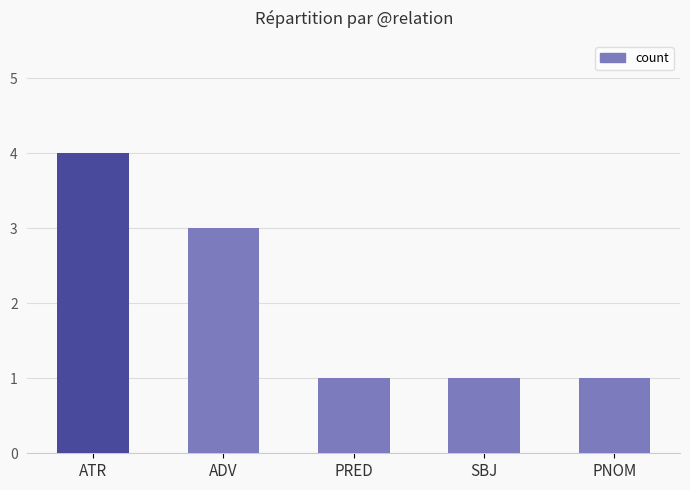

What is the sum of the values at ADV and PNOM?

4